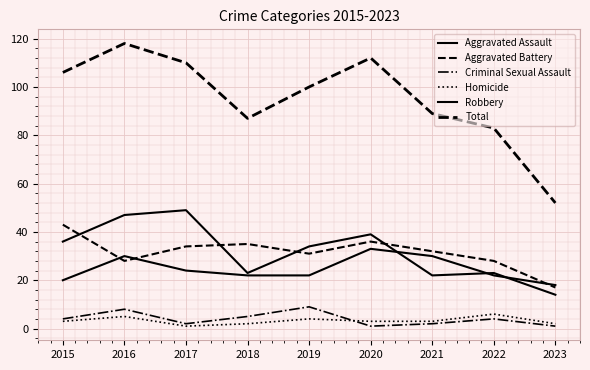

At which category is the sum across all series the highest?

2016